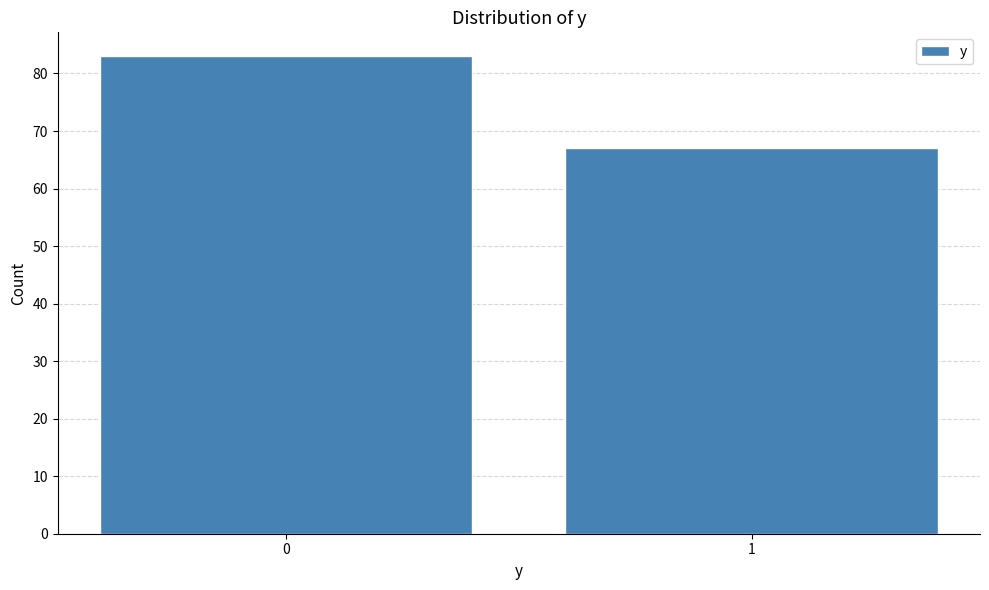

Reading right to left, what are all the values shown in this chart?

1=67	0=83